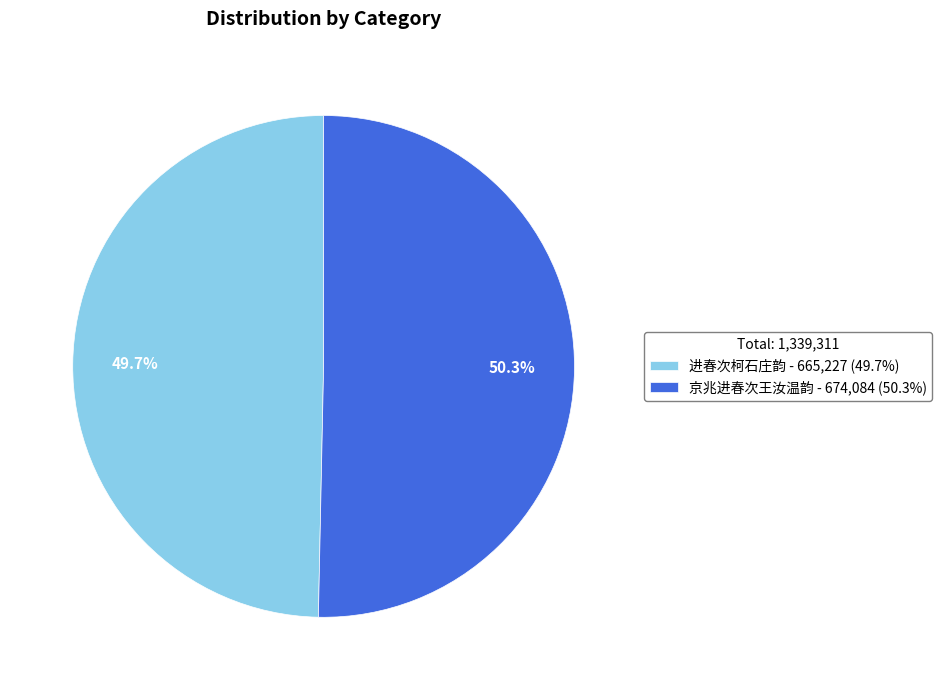

What is the largest slice in the pie chart?

京兆进春次王汝温韵